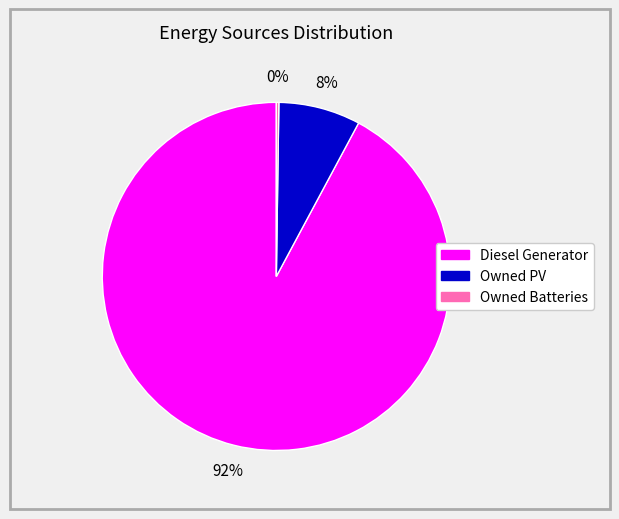

Combined, do Owned PV and Diesel Generator account for over 50%?

Yes